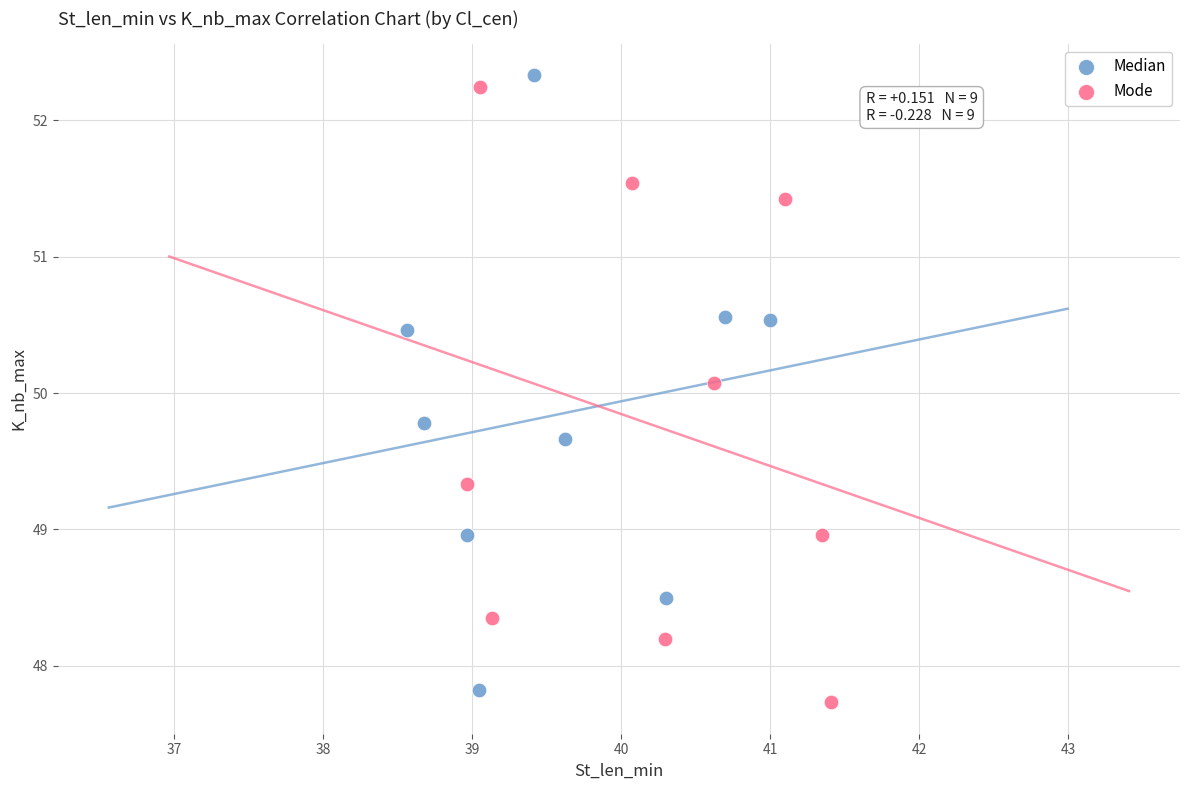

What are all the series names shown in the legend?

Median, Mode